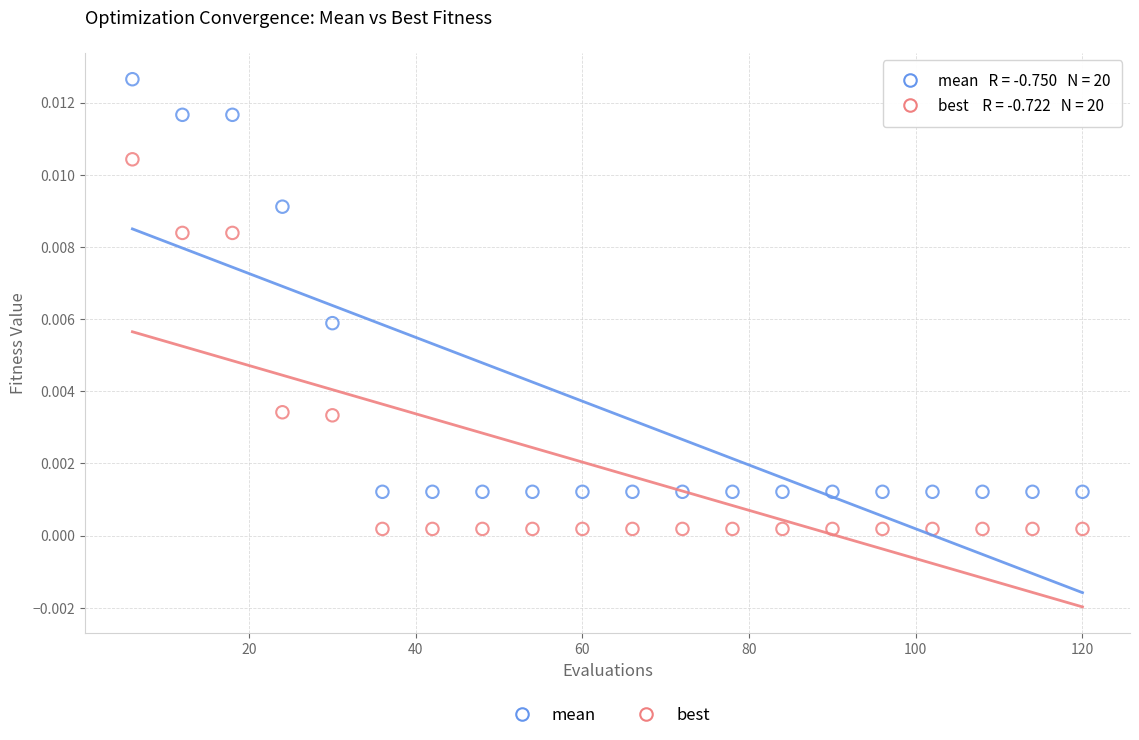

What is the X range (max minus min) for the scatter plot?

114.0